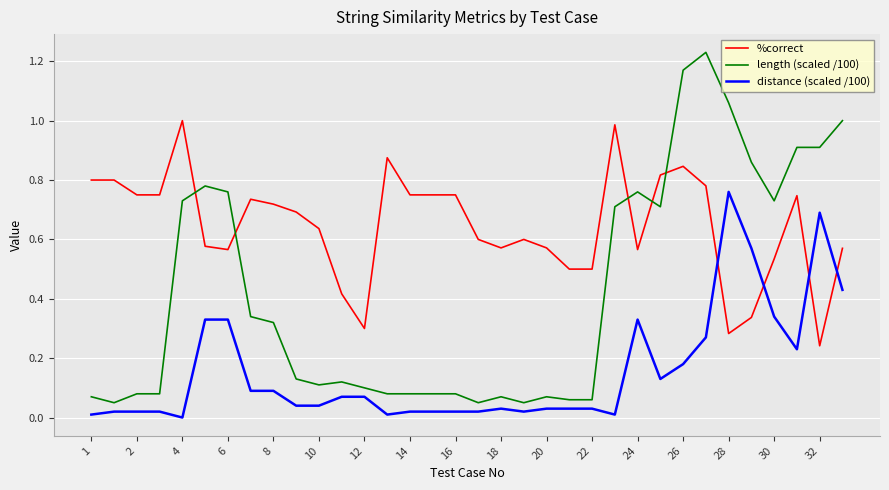

How many times do length (scaled /100) and %correct cross each other?

5